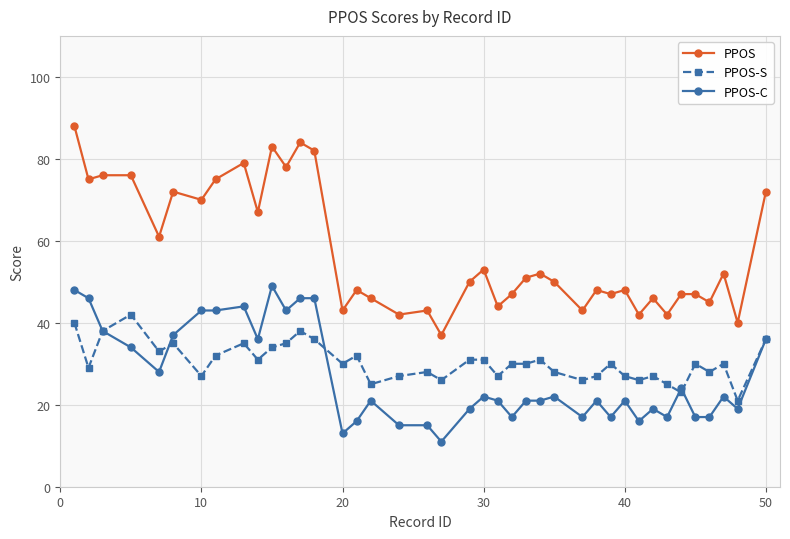

True or false: PPOS-S has more than 0 interior local peaks.

True